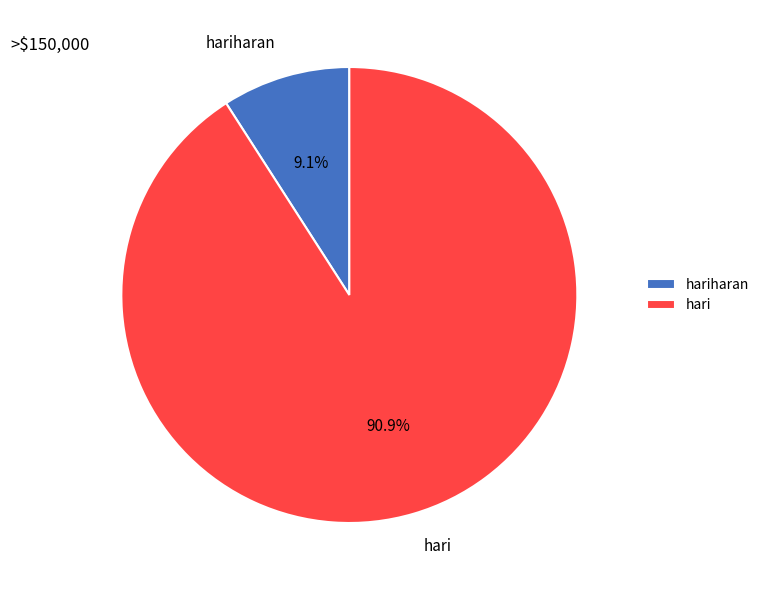

To the nearest percent, what percentage of the pie is hariharan?

9%